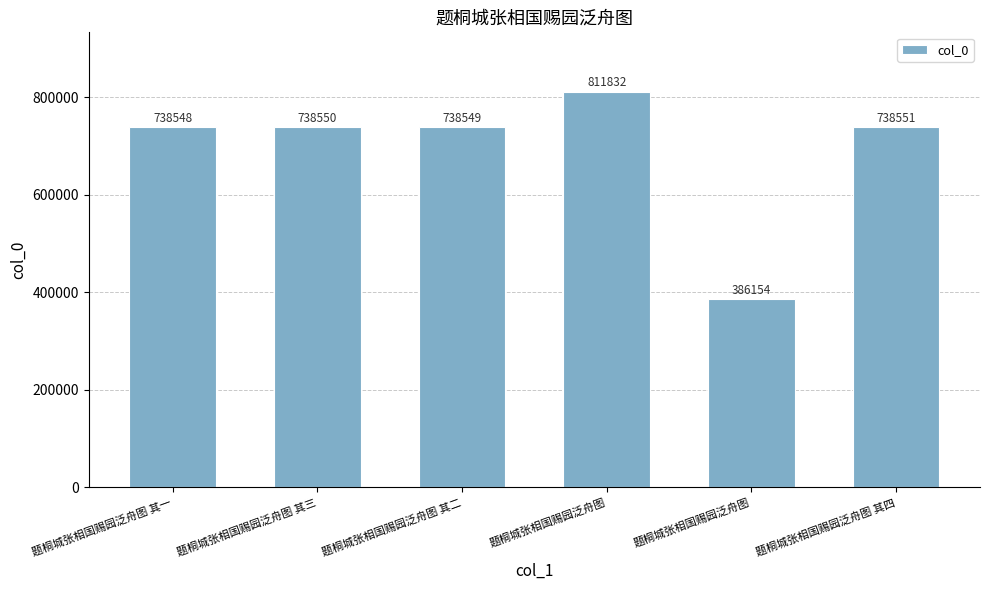

How many data points does each series have?

6